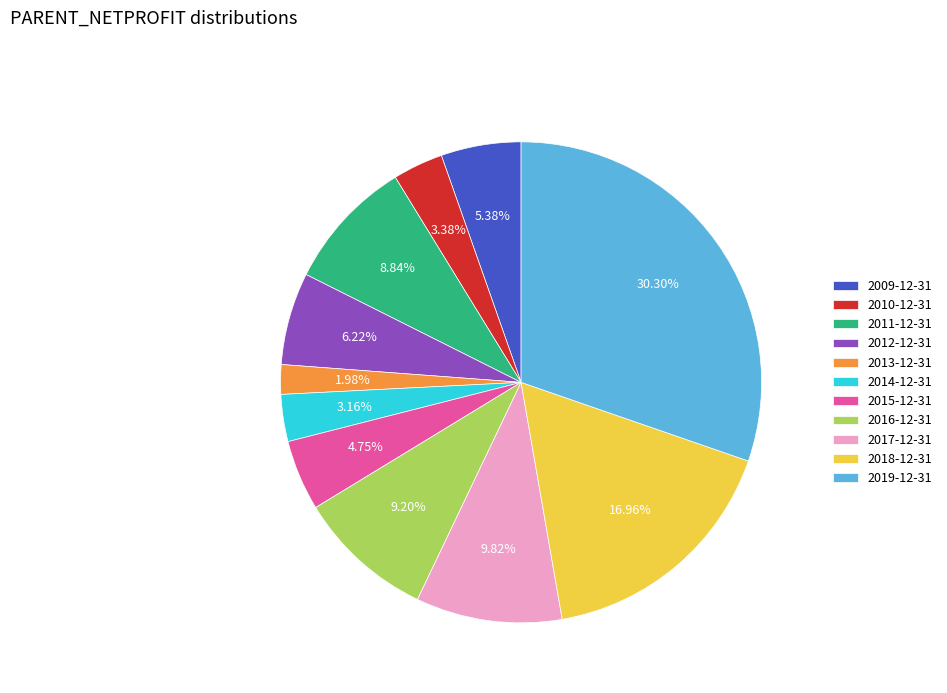

What percentage is the 2010-12-31 slice, to the nearest percent?

3%